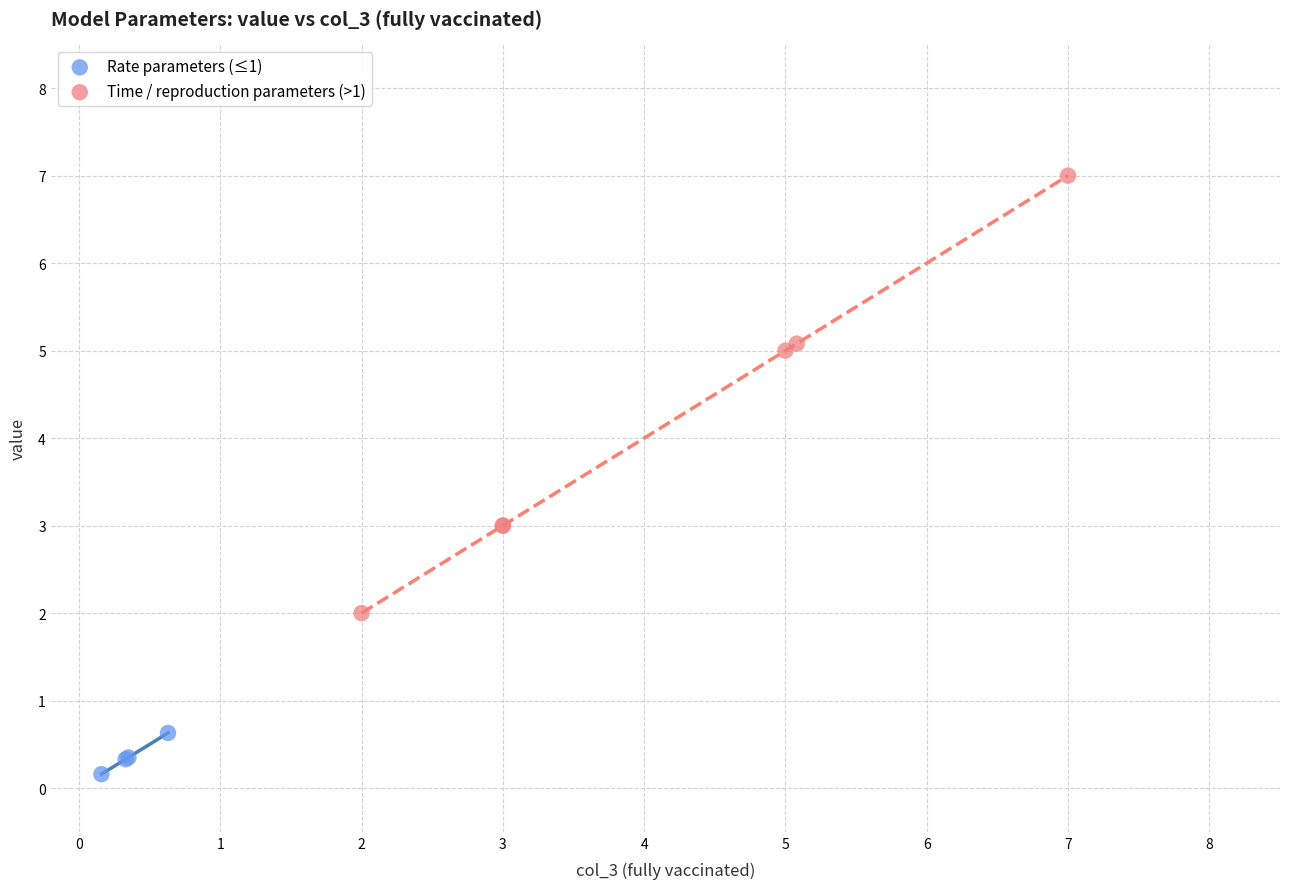

What are all the series names shown in the legend?

Rate parameters (≤1), Time / reproduction parameters (>1)